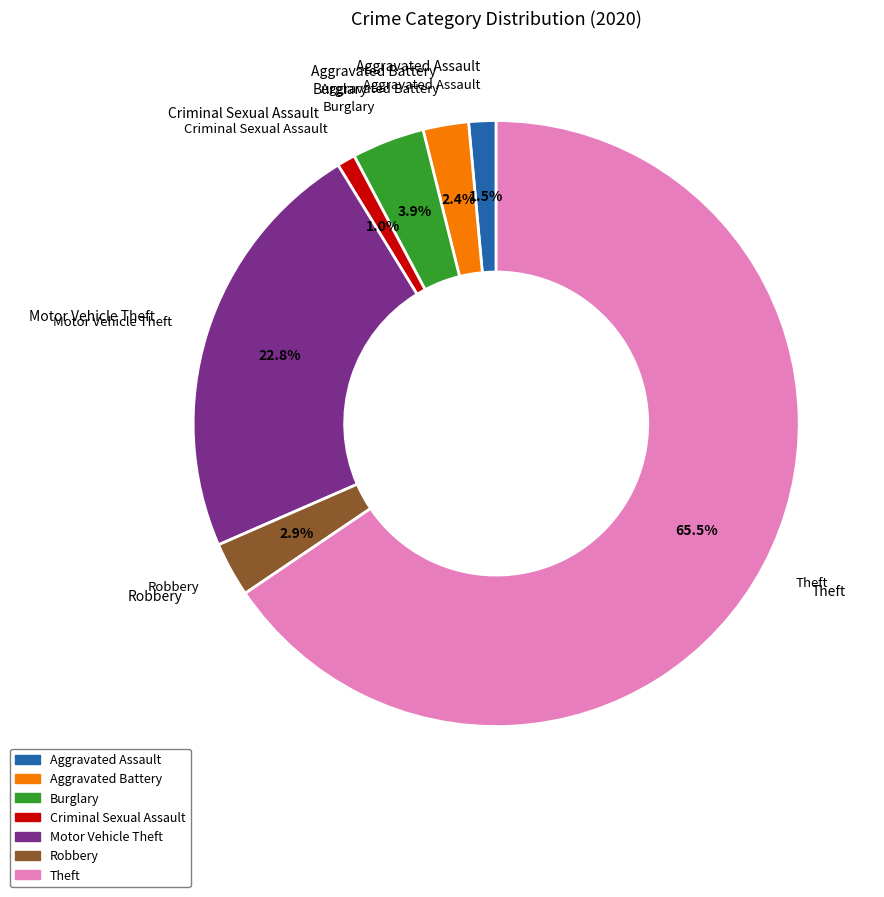

What is the largest slice in the pie chart?

Theft